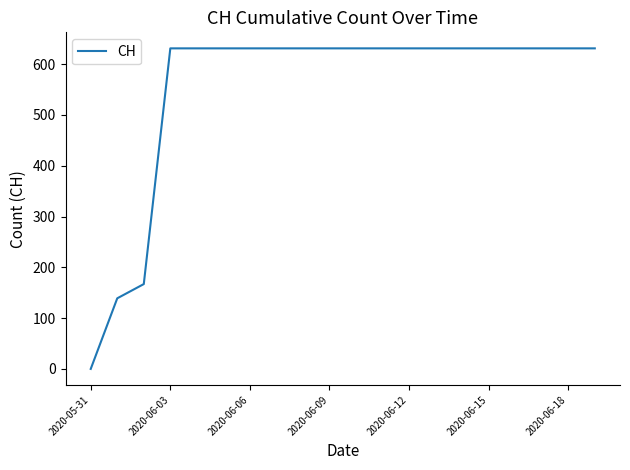

Reading left to right, transcribe all the data shown in this chart.

0	139	167	631	631	631	631	631	631	631	631	631	631	631	631	631	631	631	631	631